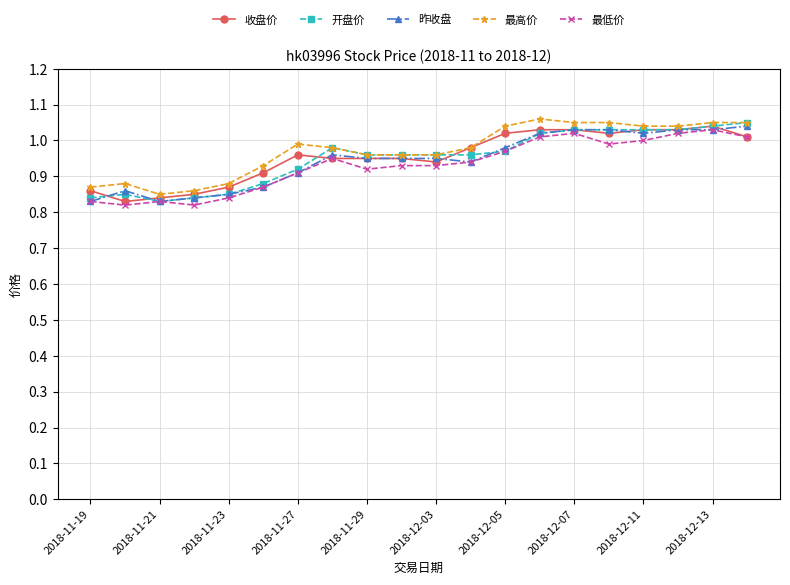

What is the difference between the maximum and minimum values in the 最高价 series?

0.2